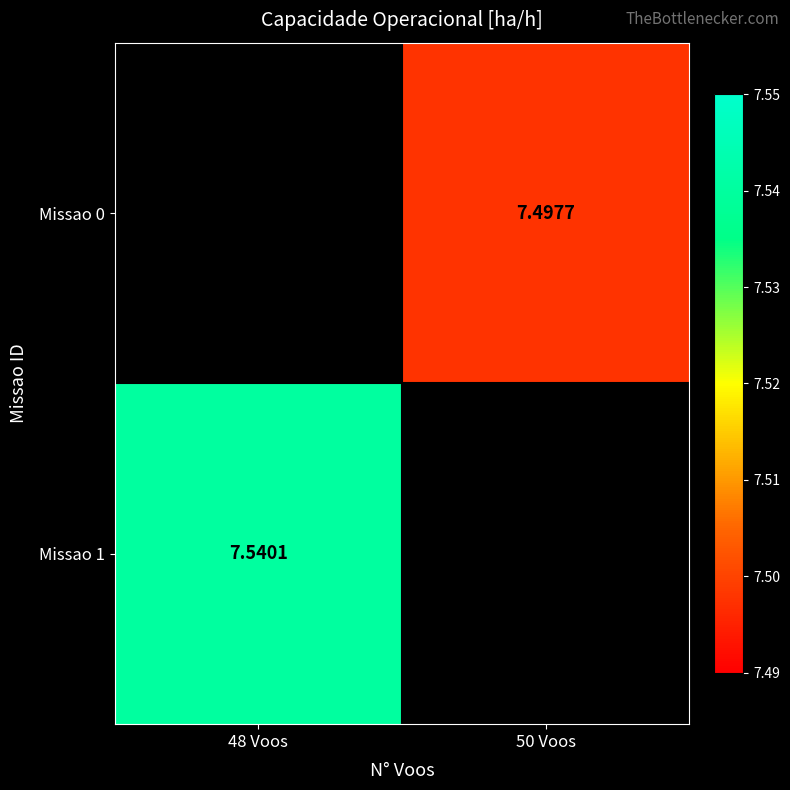

Rank the categories by Missao 0 value from lowest to highest.

48 Voos, 50 Voos